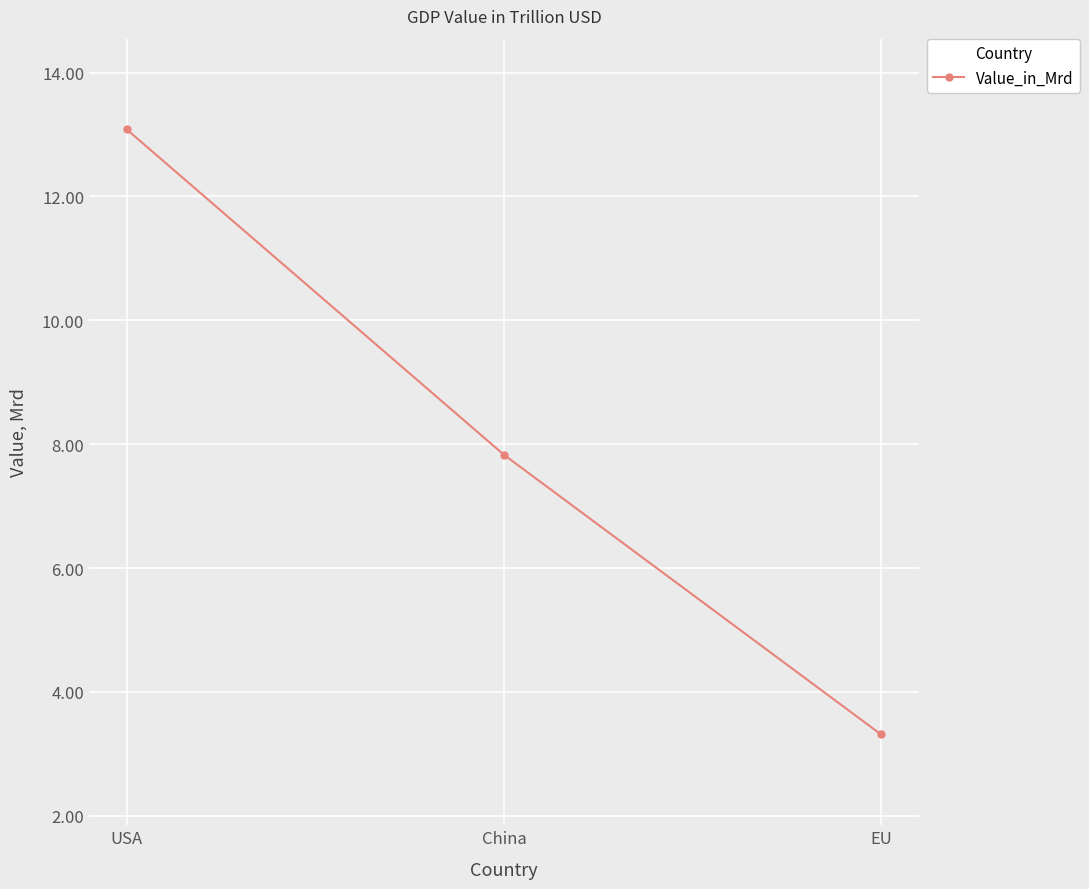

Which label corresponds to the smallest value in the chart?

EU